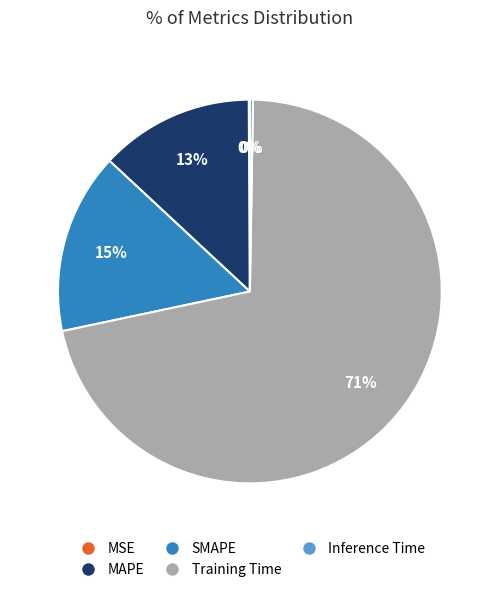

Is the sum of SMAPE and Training Time greater than half?

Yes